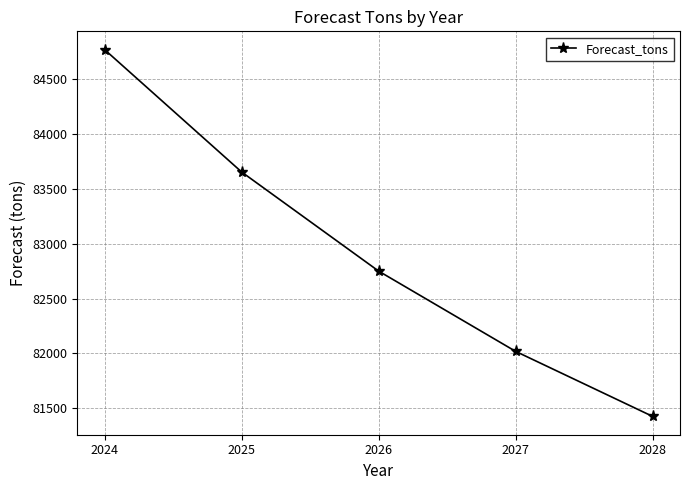

What is the average value?

82923.5